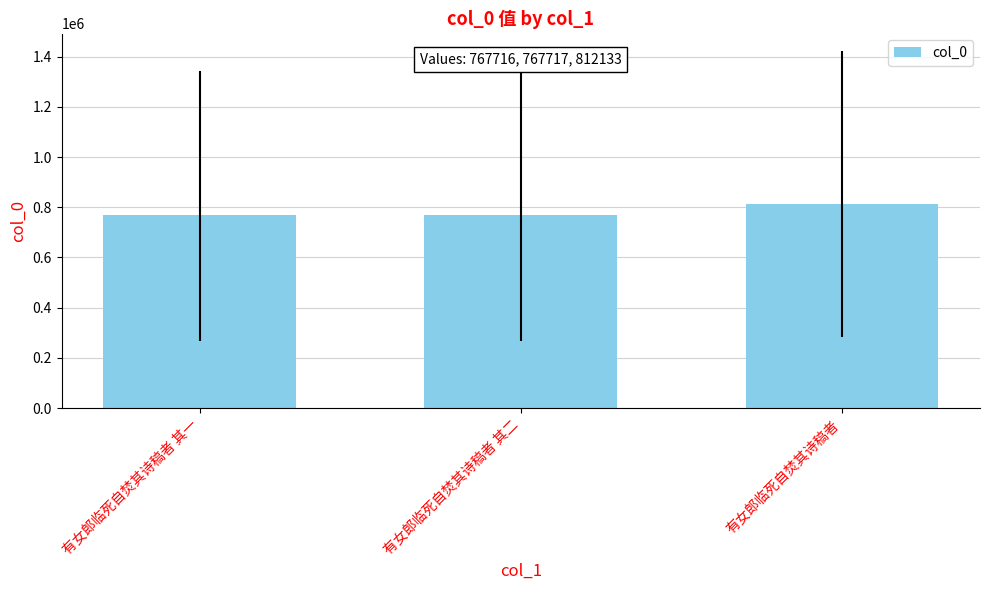

The value at 有女郎临死自焚其诗稿者 其二 is 767717. True or false?

True